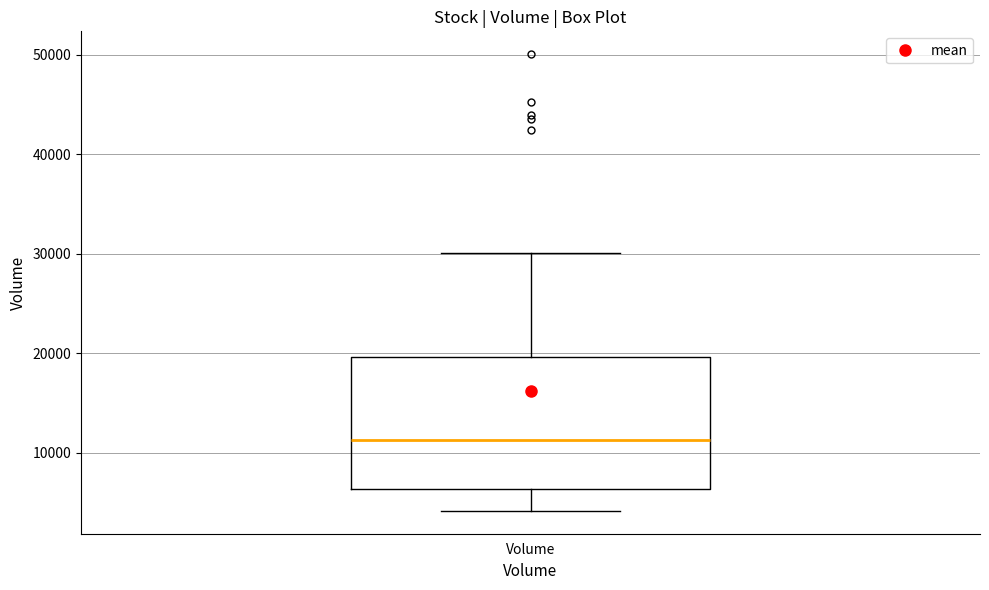

Where does the lower whisker of the box for Volume end on the y-axis? The values are not printed on the chart, so give them approximately, as read against the axis.

4000